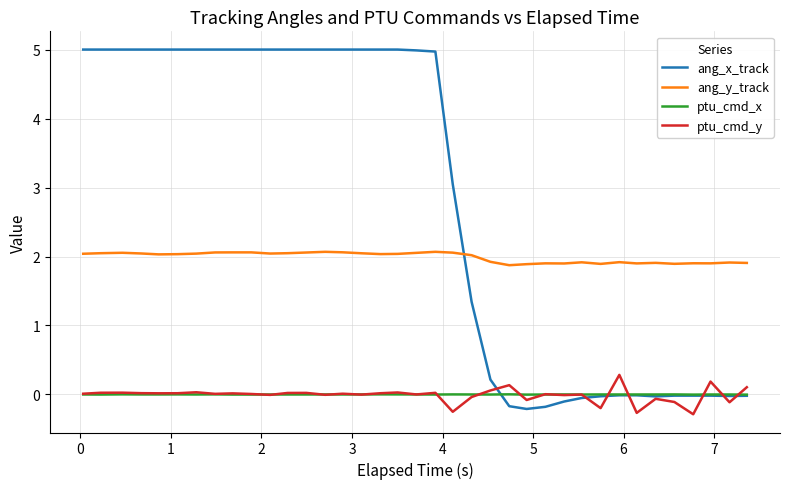

Which series has the largest total across all categories?

ang_x_track